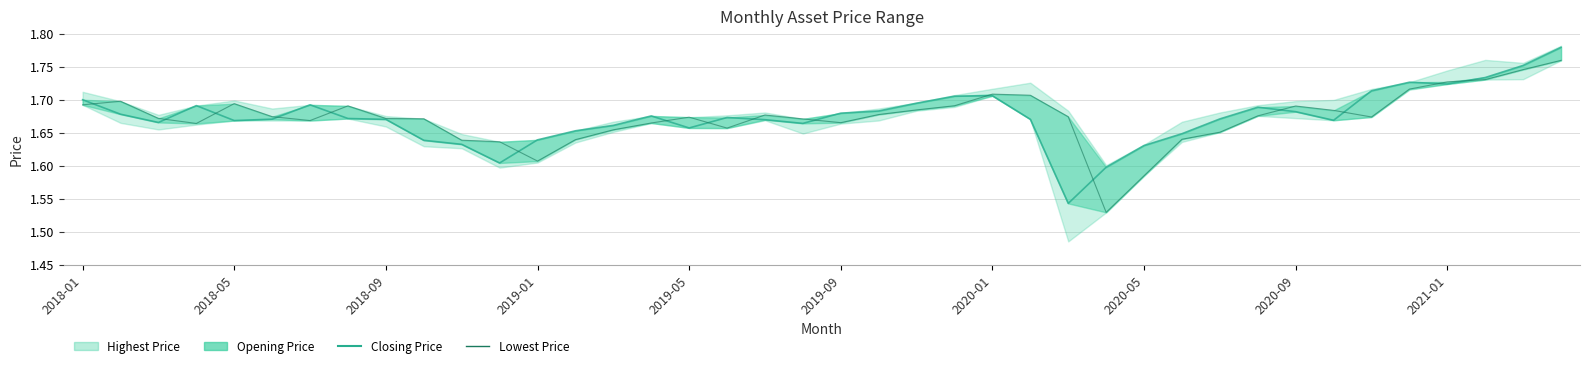

What is the value of the Closing Price point at the 30th from the left?

1.6